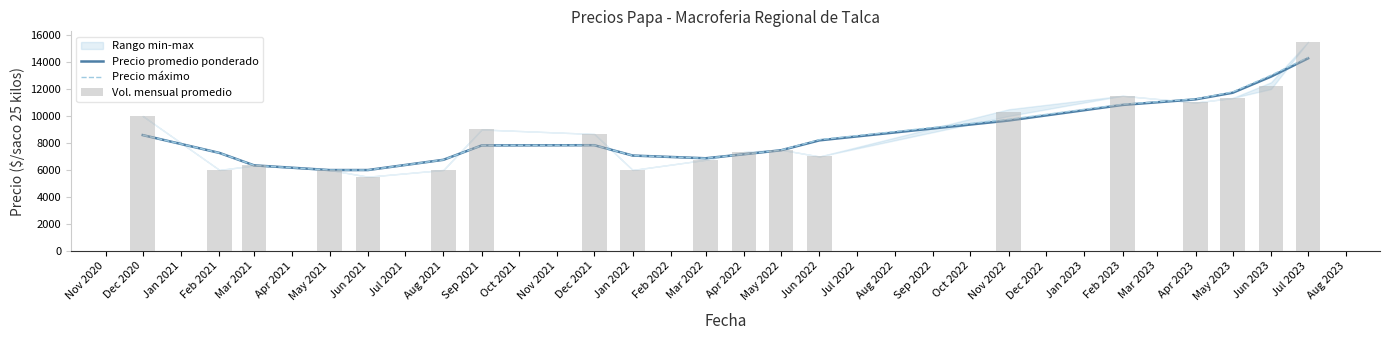

Which series has the widest spread of values?

Vol. mensual promedio